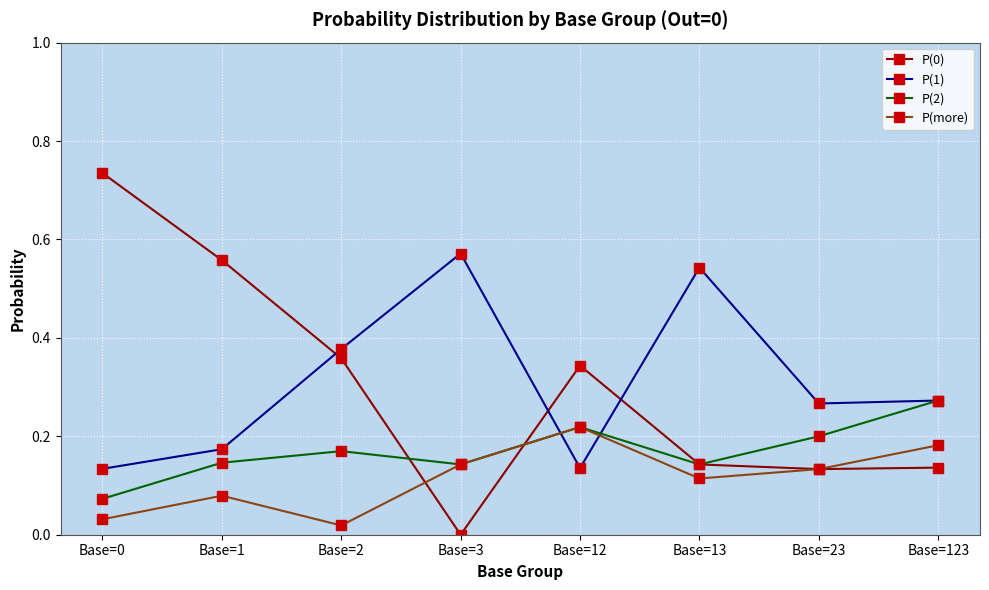

How many intersections are there between P(0) and P(1)?

3